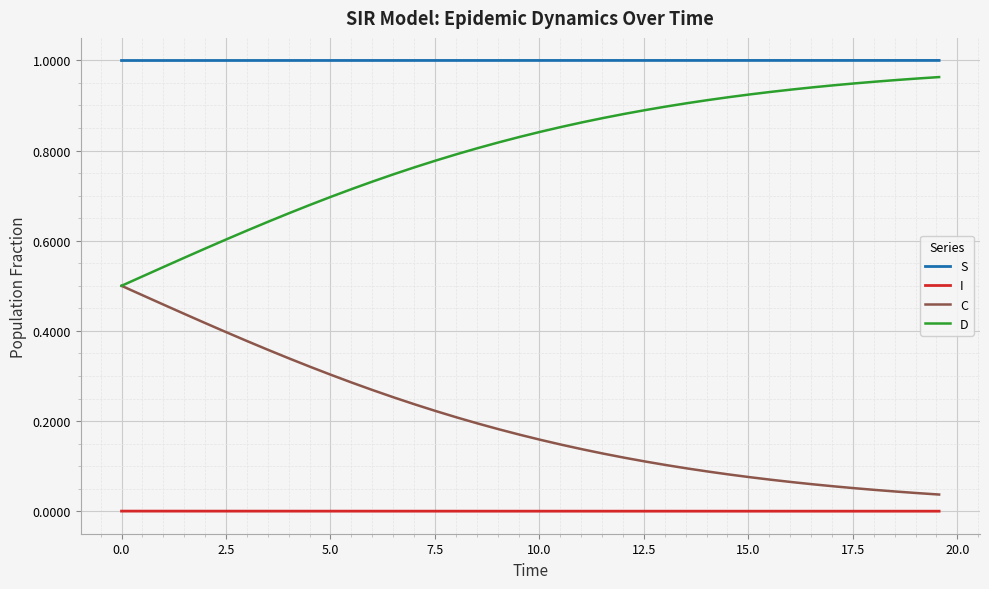

Which series has the largest total across all categories?

S